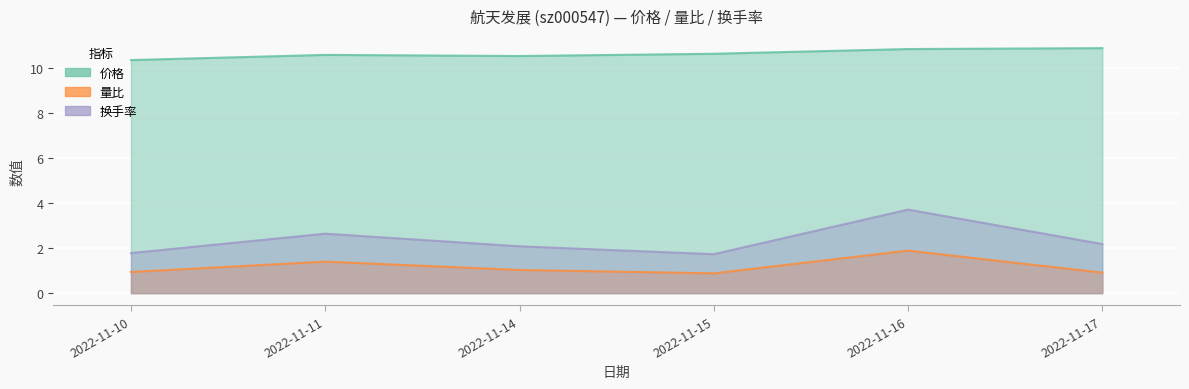

True or false: 量比 has a value of 1.4 at 2022-11-10.

False